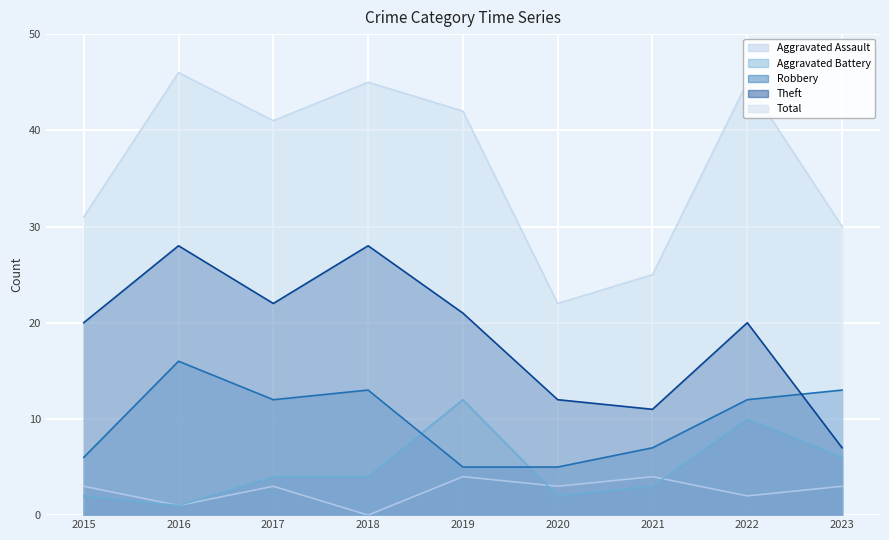

Where is the first local maximum for Aggravated Battery?

2019